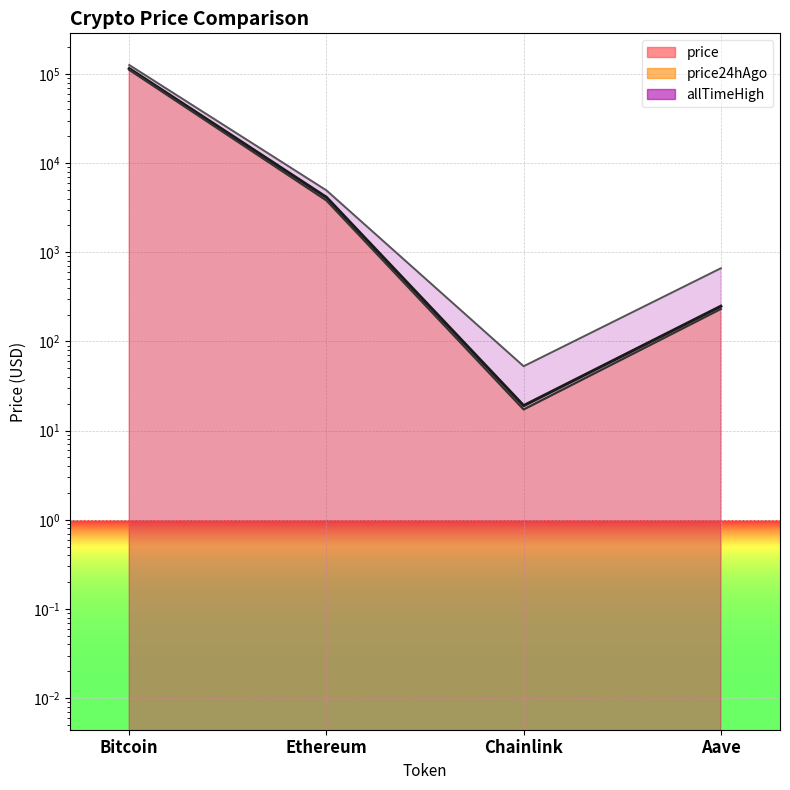

Is it true that allTimeHigh equals 661.7 at Aave?

True